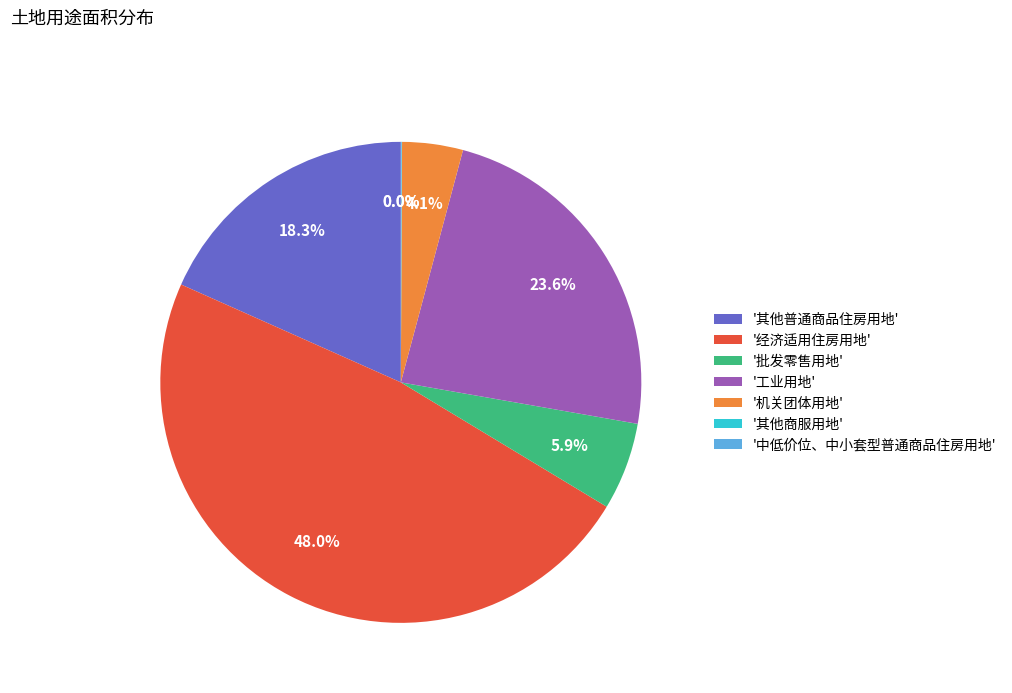

Which slice is the largest?

'经济适用住房用地'